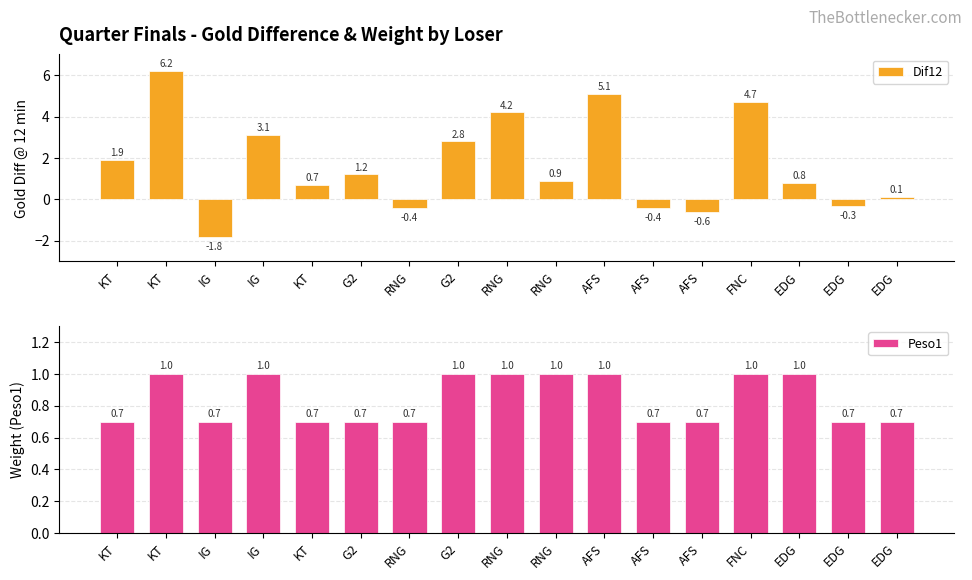

At which category is the sum across all series the highest?

KT